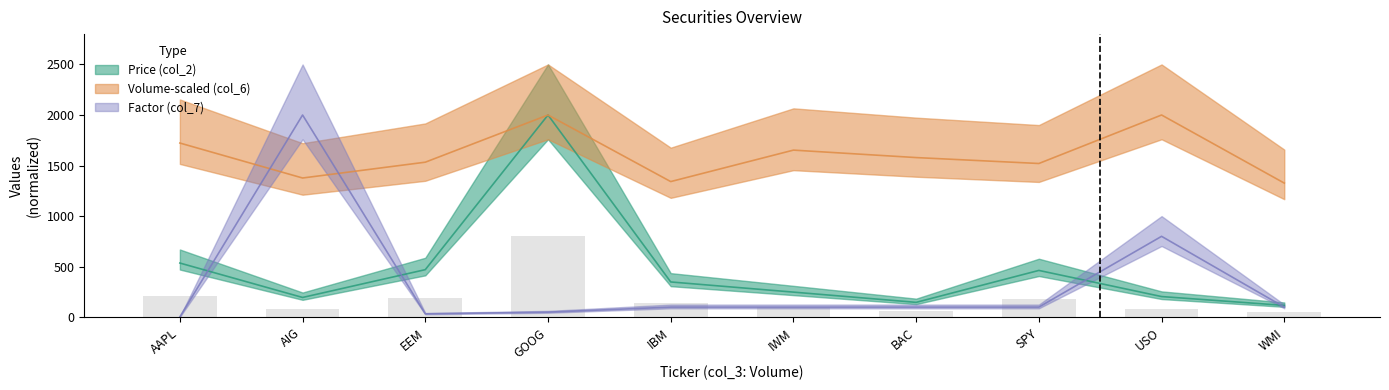

Does the chart contain any negative values?

No